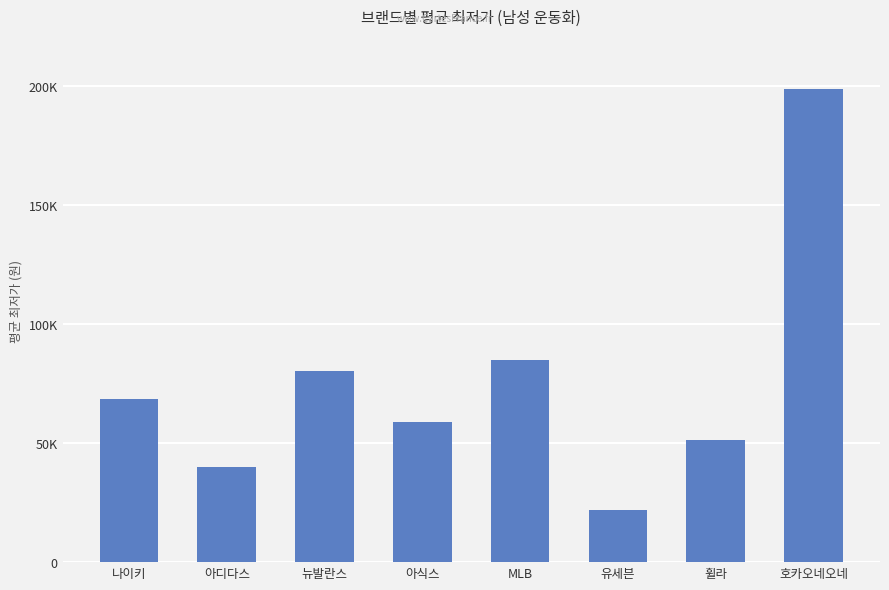

Does the chart contain any negative values?

No